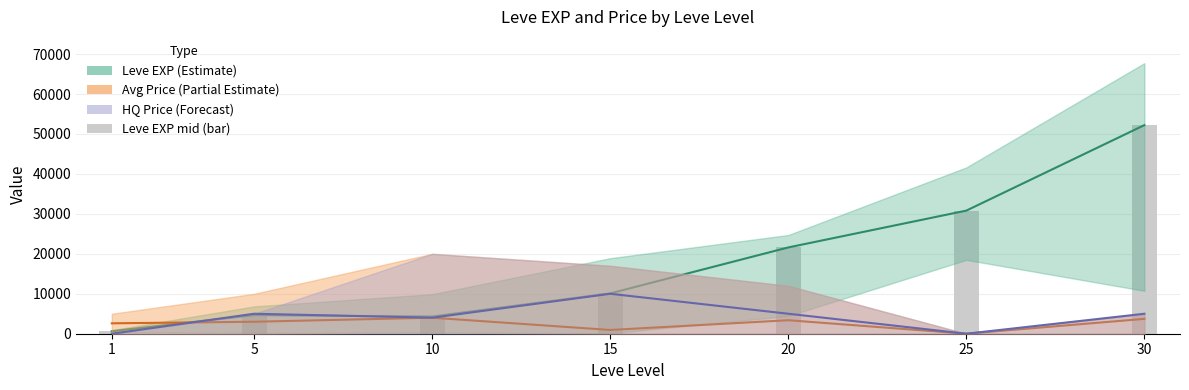

What is the difference between the Avg Price (Partial Estimate) values at 25 and 10?

4009